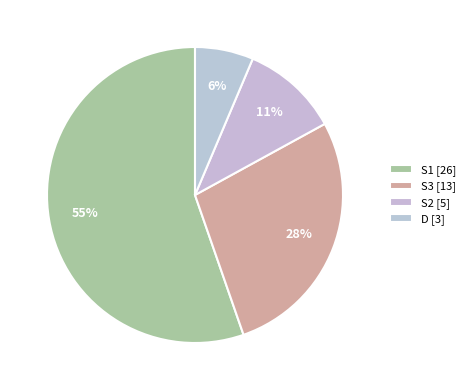

What is the change in value from S2 to D?

-2